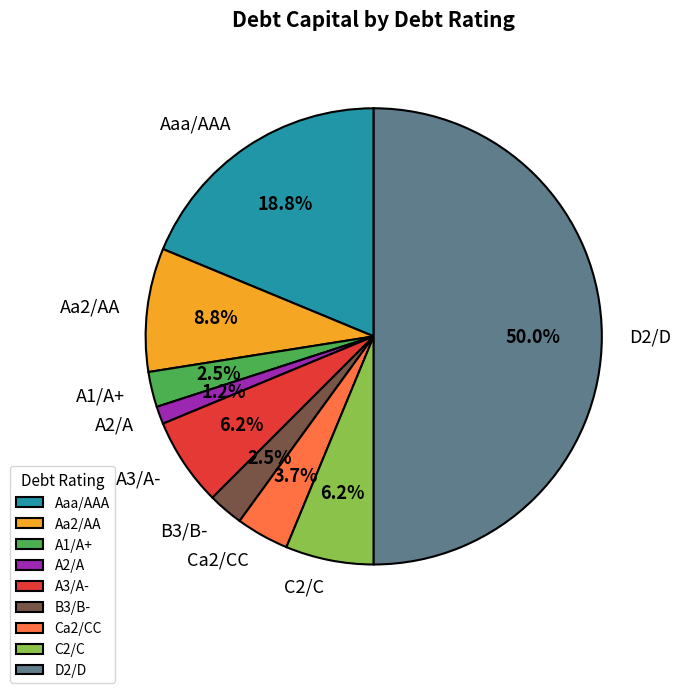

What is the total percentage of Aa2/AA and C2/C?

15.0%